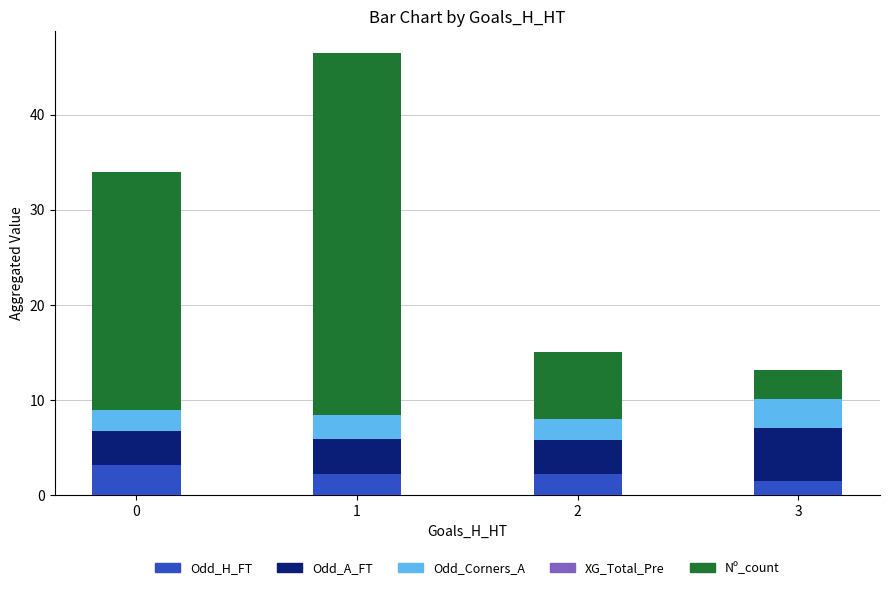

What is the maximum value for Odd_H_FT?

3.2